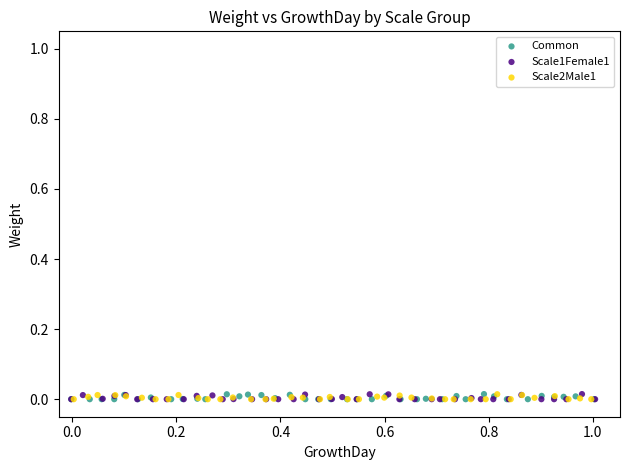

What are all the series names shown in the legend?

Common, Scale1Female1, Scale2Male1